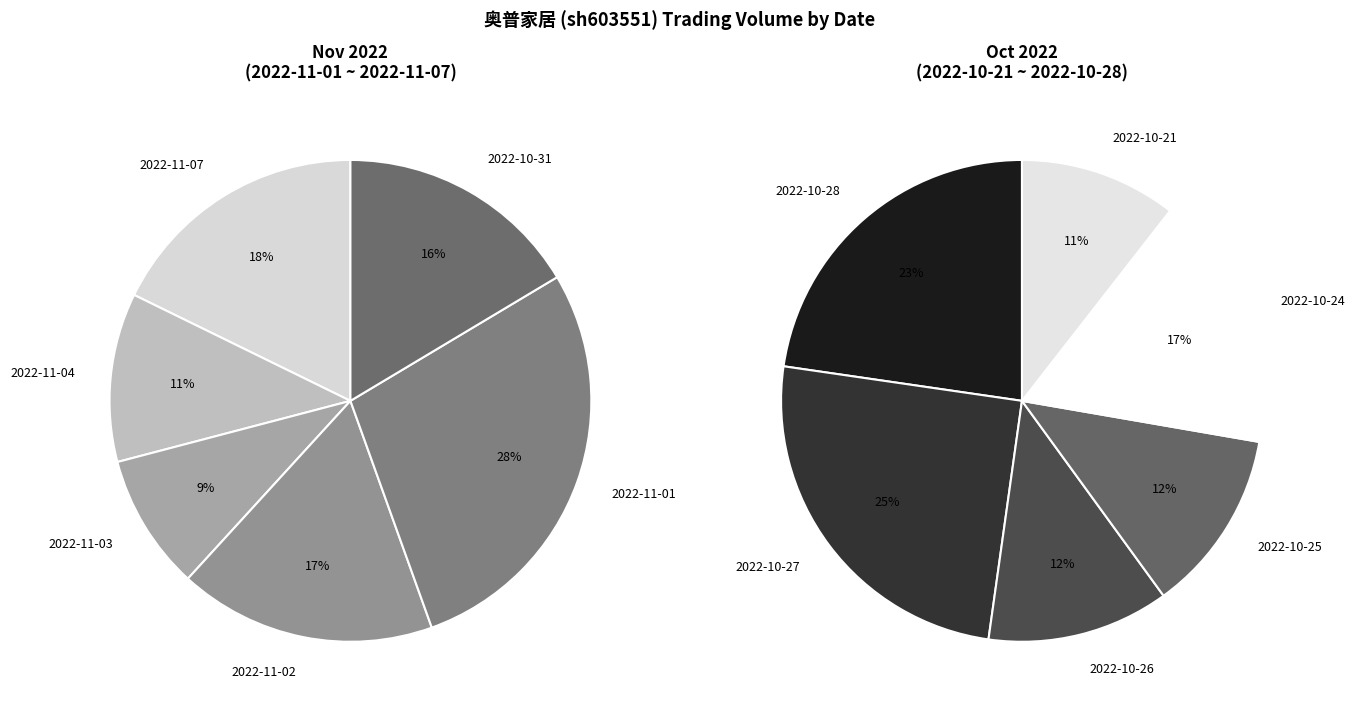

Rank the categories by value from highest to lowest.

2022-11-01, 2022-11-07, 2022-10-27, 2022-11-02, 2022-10-31, 2022-10-28, 2022-10-24, 2022-11-04, 2022-11-03, 2022-10-25, 2022-10-26, 2022-10-21